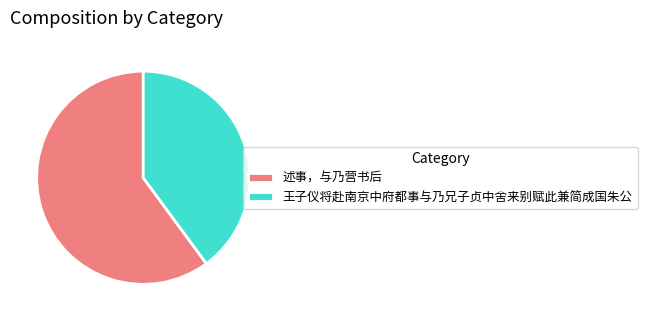

Do 王子仪将赴南京中府都事与乃兄子贞中舍来别赋此兼简成国朱公 and 述事，与乃营书后 together represent more than half of the pie?

Yes